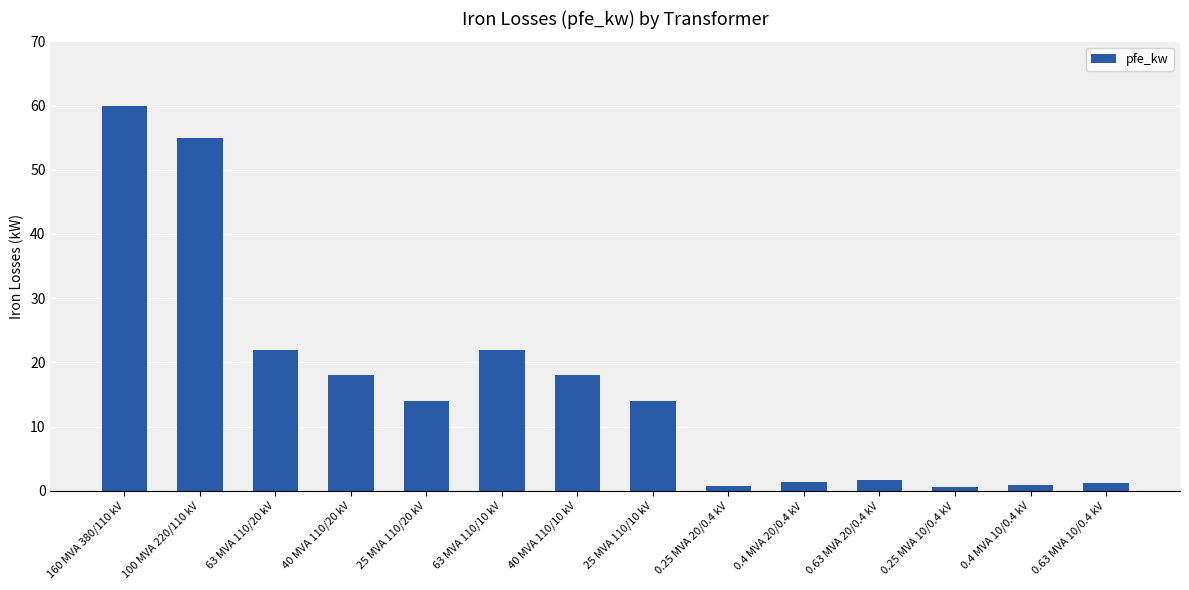

Count the number of categories in the chart.

14